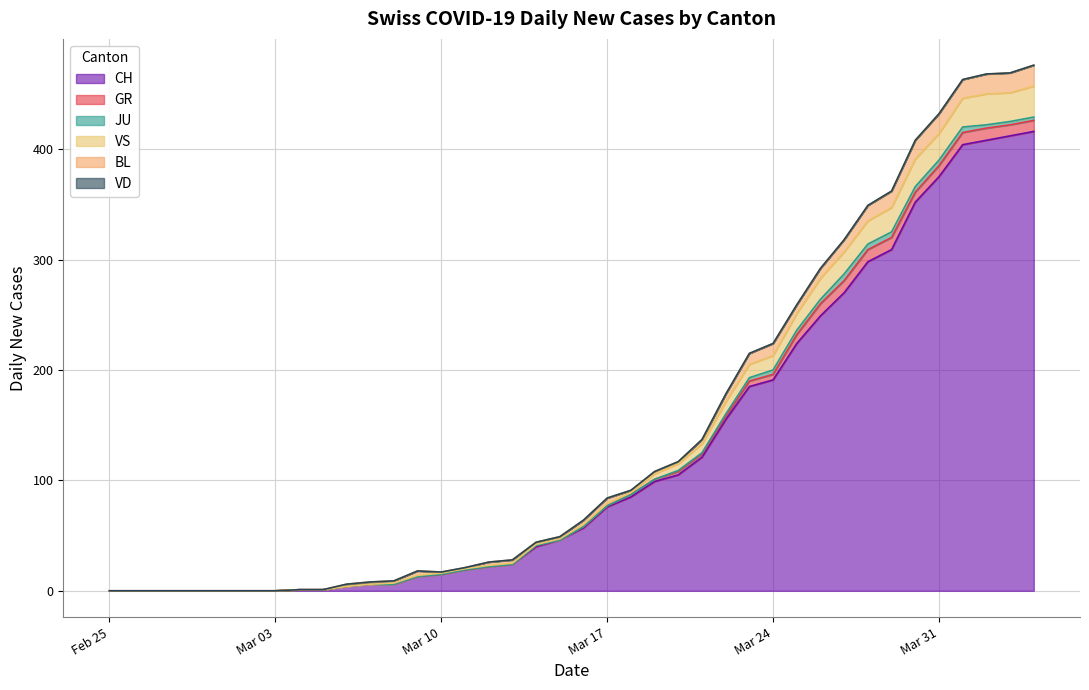

Is the value of CH at 2020-03-02 greater than the value of BL at 2020-03-01?

No